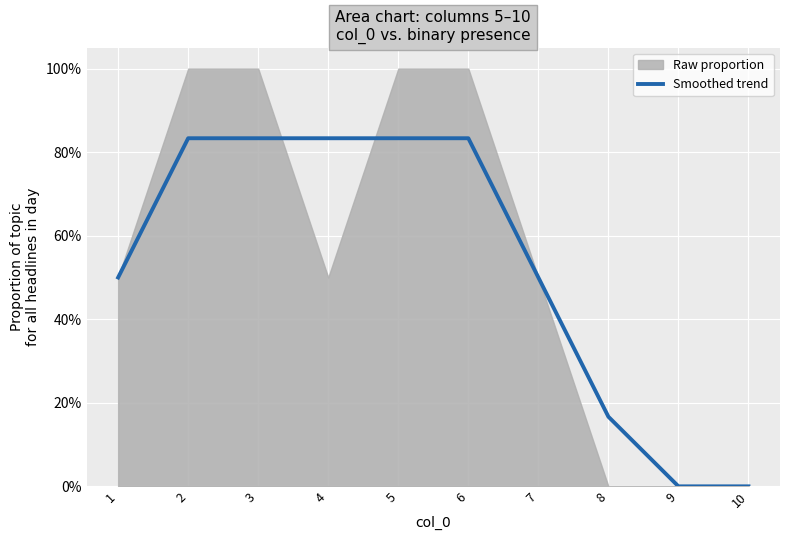

At which category does the chart reach its peak across all series?

2